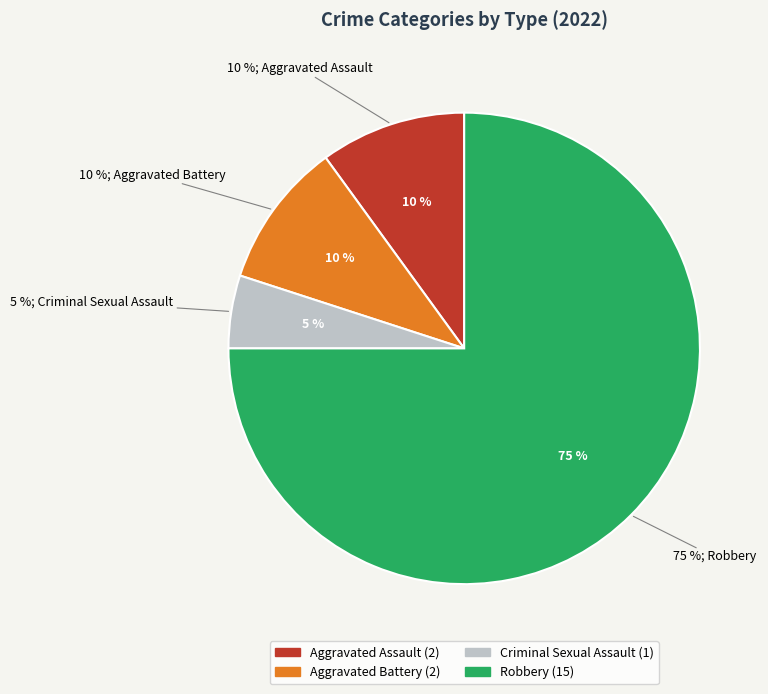

Rank the categories by value from lowest to highest.

Criminal Sexual Assault, Aggravated Assault, Aggravated Battery, Robbery